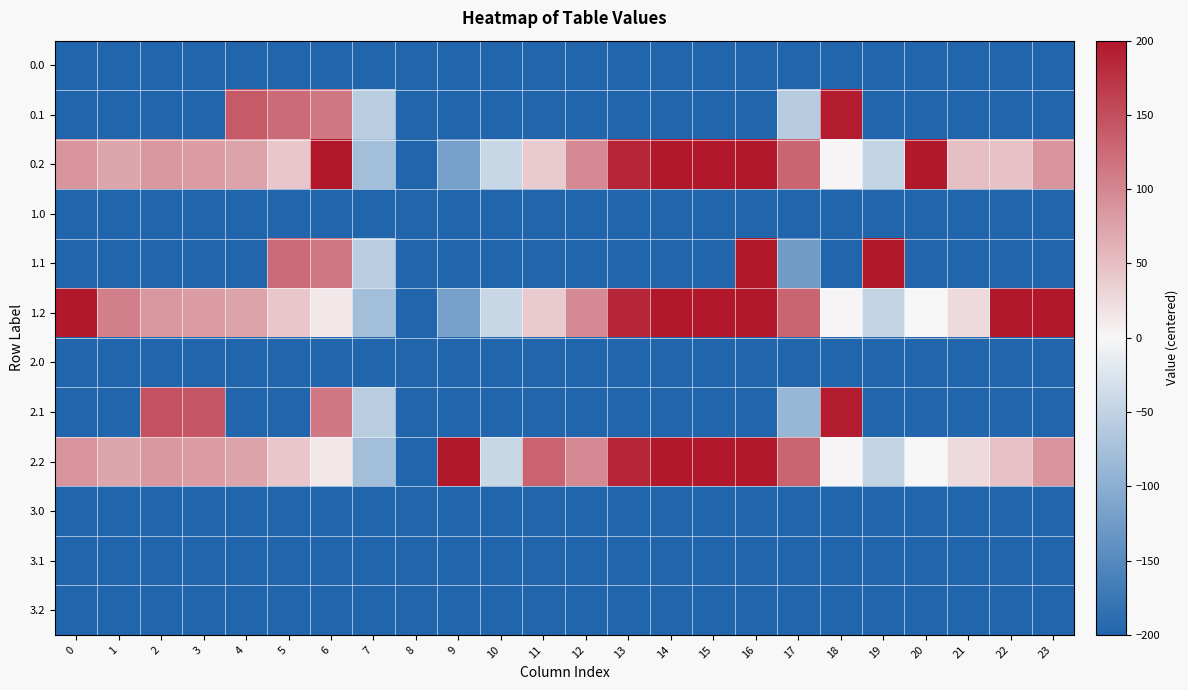

Which series has the largest range (max minus min)?

0.2